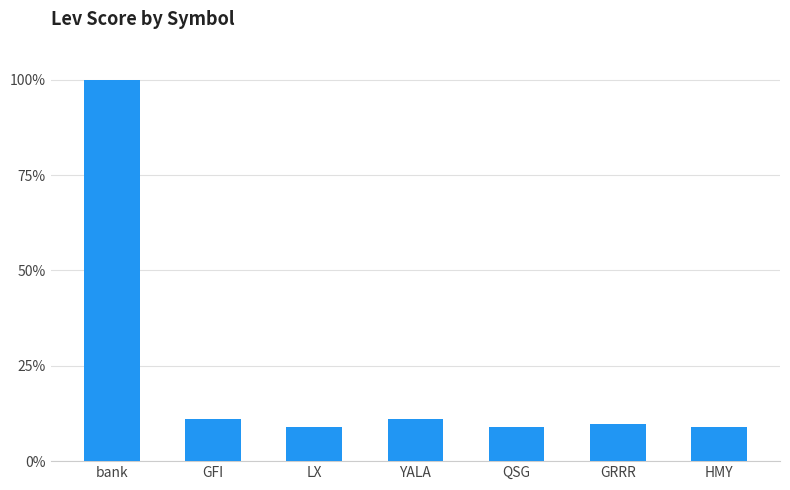

Count the number of data series in this chart.

1